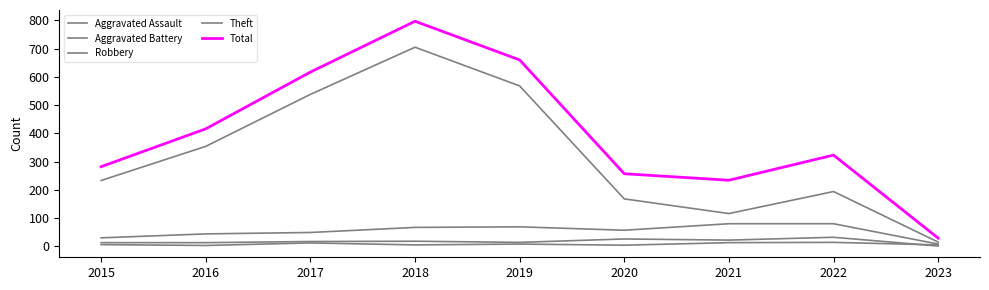

Rank the categories by Robbery value from lowest to highest.

2023, 2015, 2016, 2017, 2020, 2018, 2019, 2021, 2022